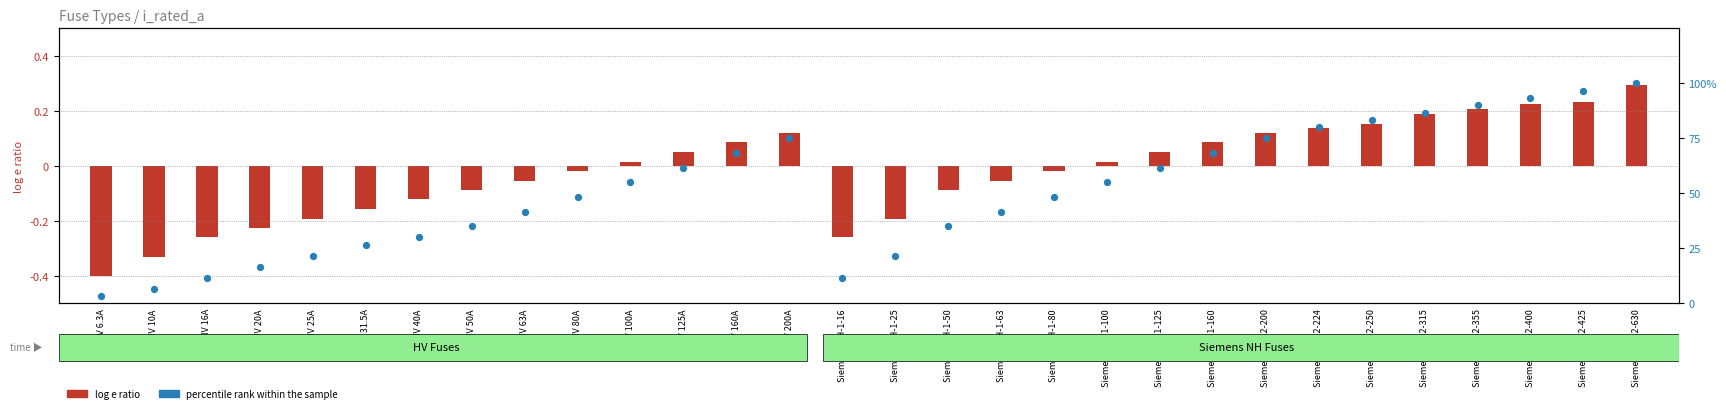

At how many categories does at least one series exceed 18?

25